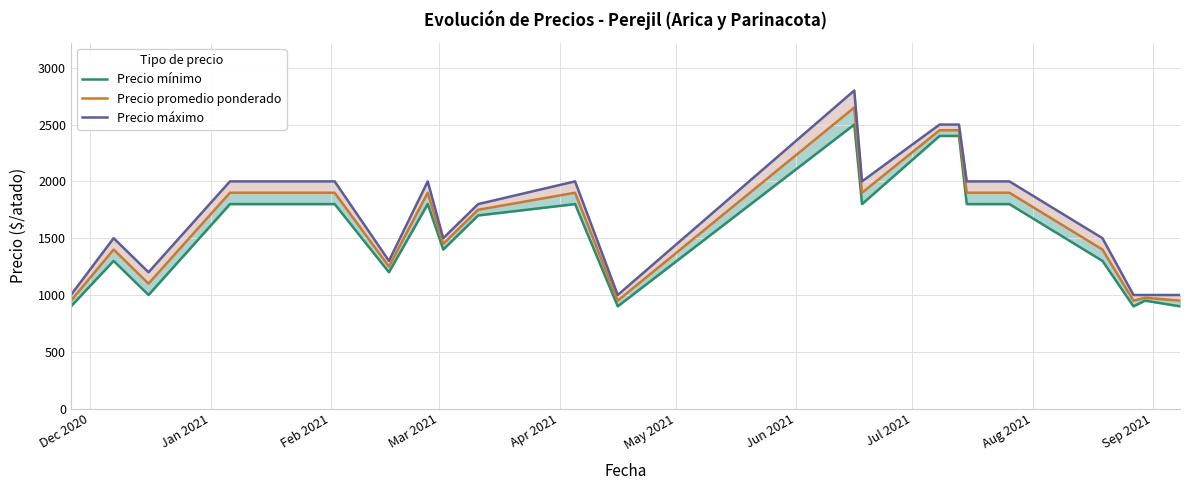

True or false: Precio promedio ponderado and Precio mínimo intersect in this chart.

False